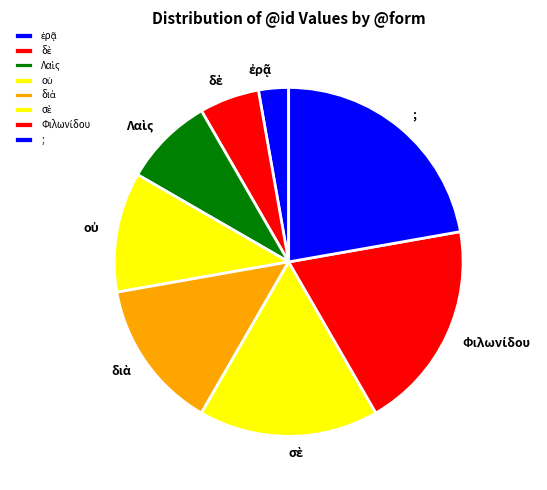

True or false: ; accounts for 28% of the total.

False